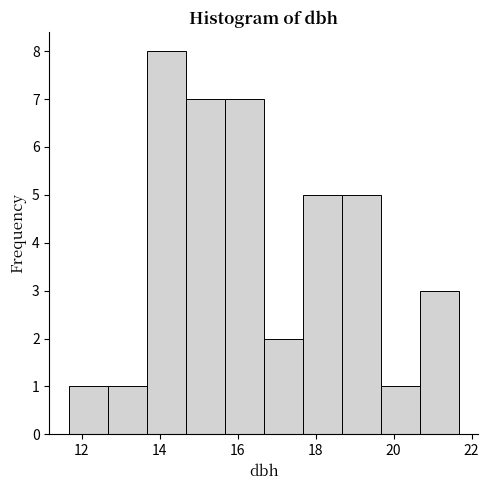

How tall is the bar that spans 15.6 to 16.6 on the x-axis? Neither the bar edges nor the heights are printed on the chart, so give them approximately, as read against the axes.

7